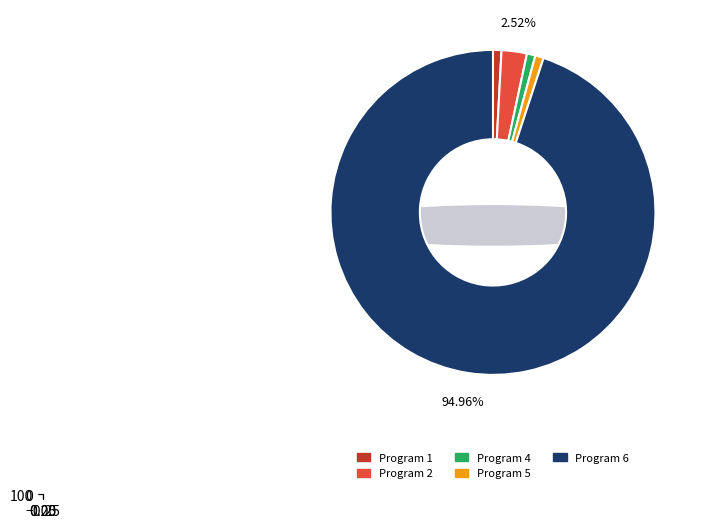

To the nearest percent, what percentage of the pie is 1?

1%